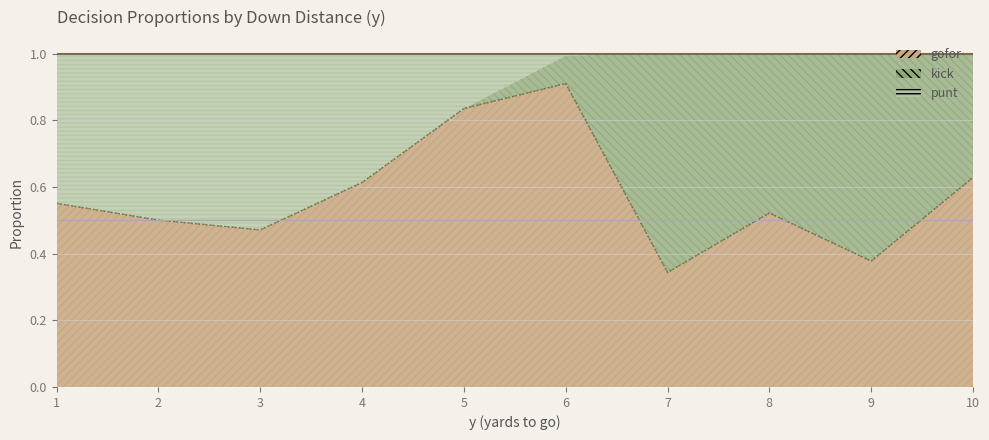

What is the difference between the maximum and minimum values in the gofor series?

0.7